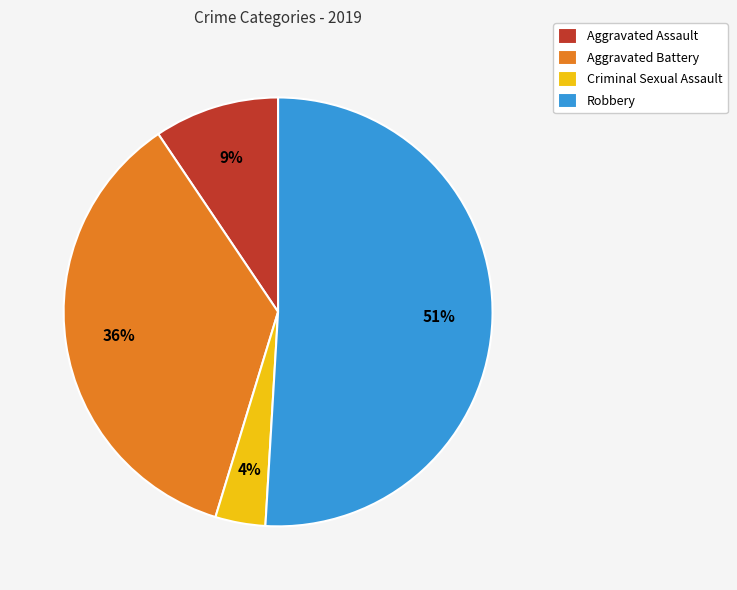

Which slice is the smallest?

Criminal Sexual Assault